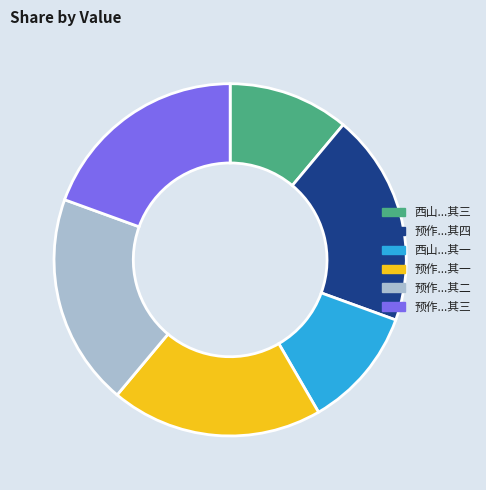

Is it true that 预作...其三 is 14% of the pie?

False